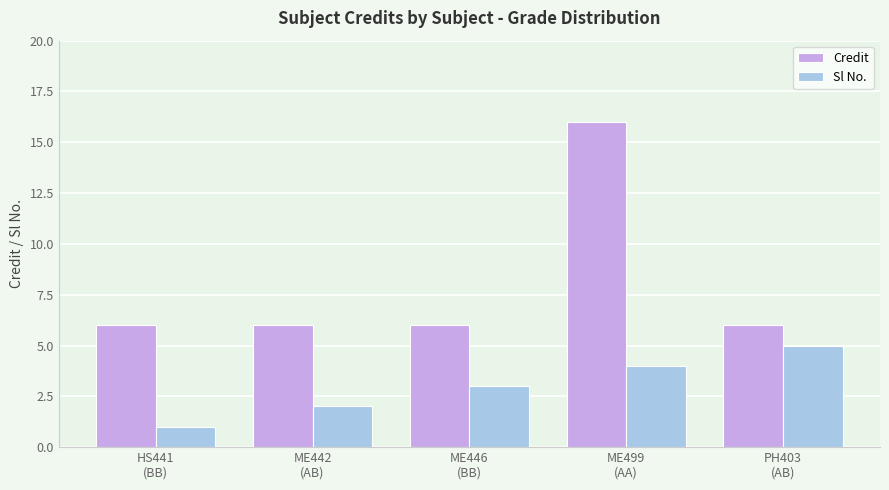

List the labels in order of Sl No. value, largest first.

PH403
(AB), ME499
(AA), ME446
(BB), ME442
(AB), HS441
(BB)